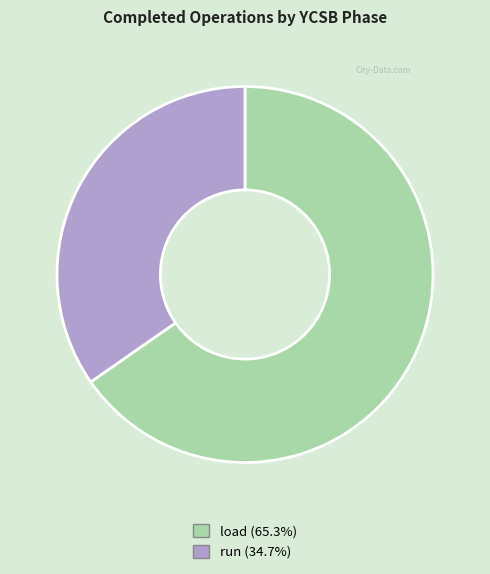

Rank the categories by value from highest to lowest.

load, run